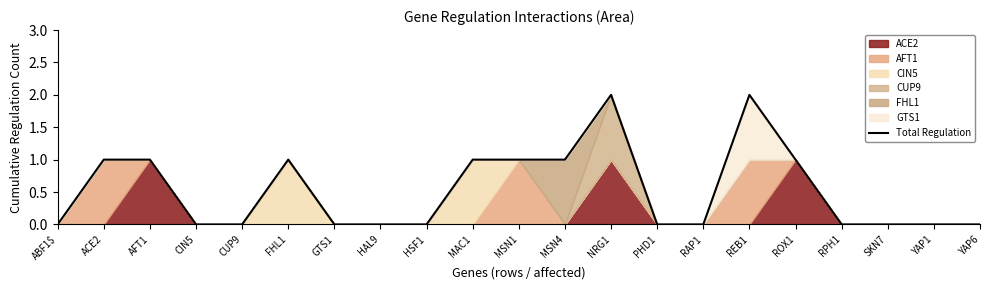

Between RAP1 and REB1, which is larger?

REB1